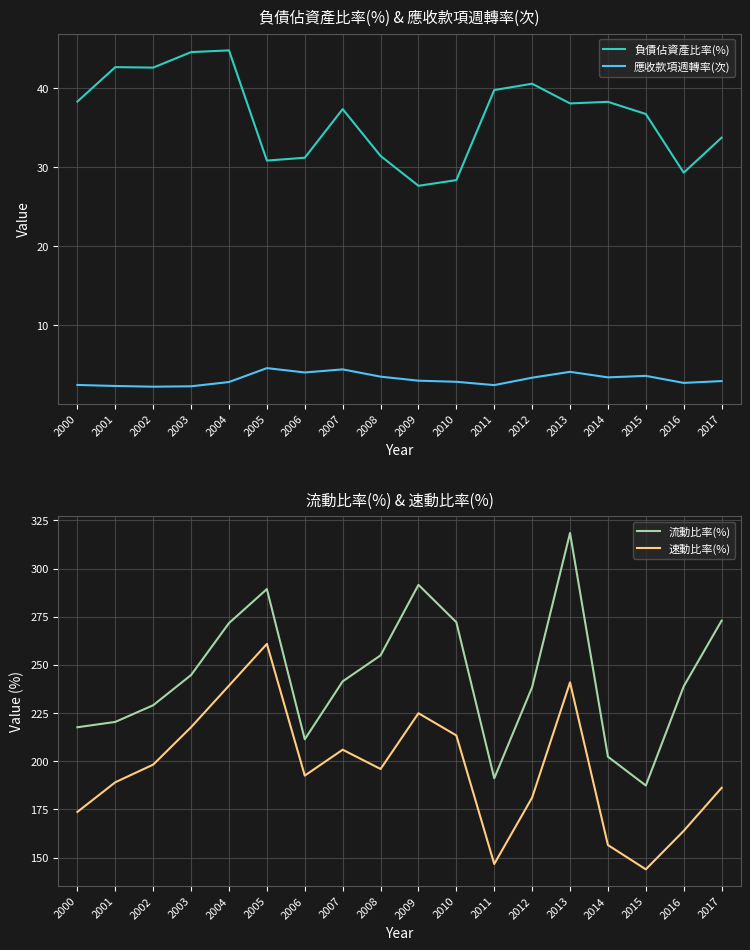

At which category does 速動比率(%) reach its first local valley?

2006